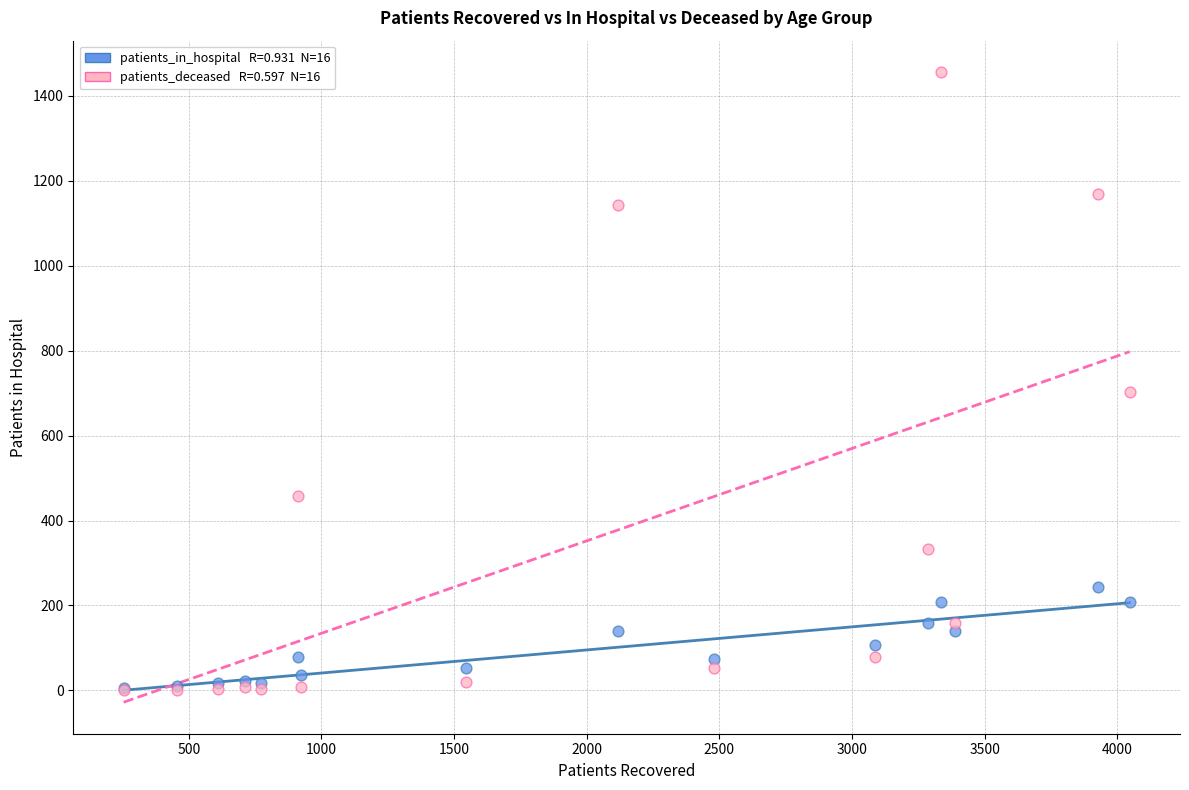

Across all series, what Y value is closest to 728?

703